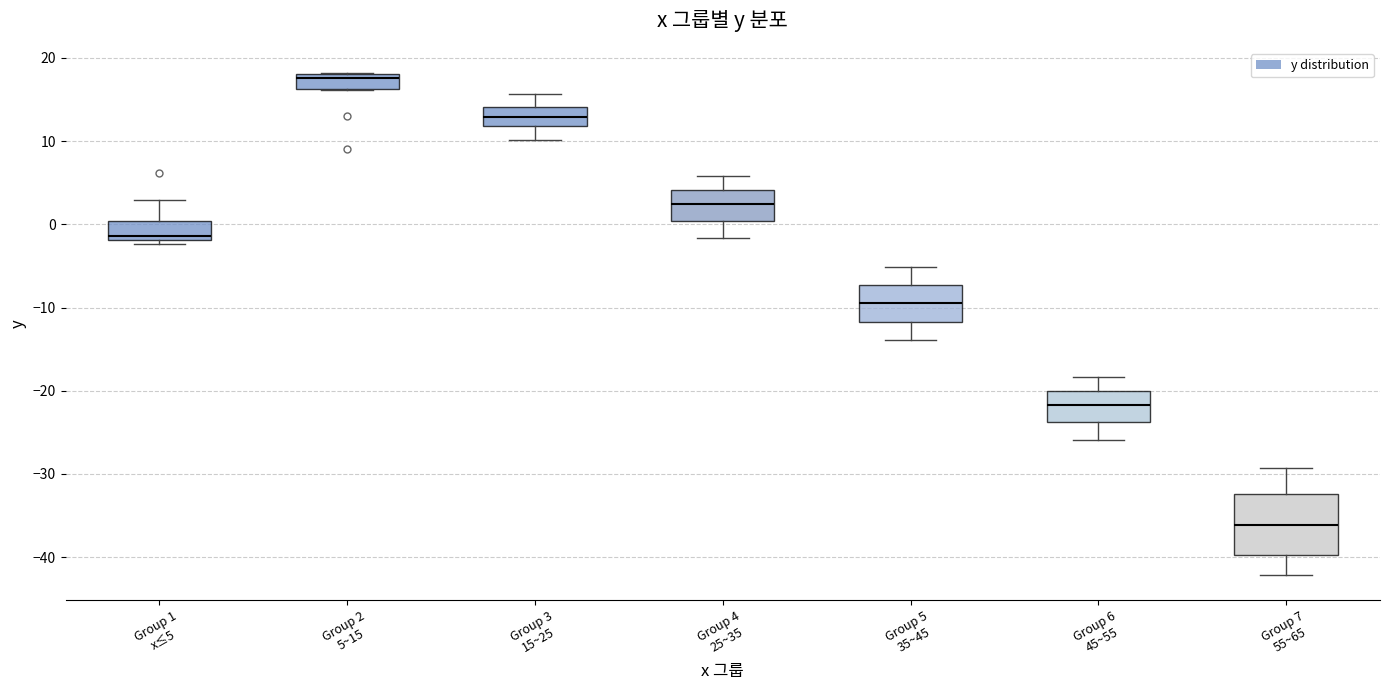

Comparing the boxes themselves (not the whiskers), which one is the tallest?

Group 7 55~65